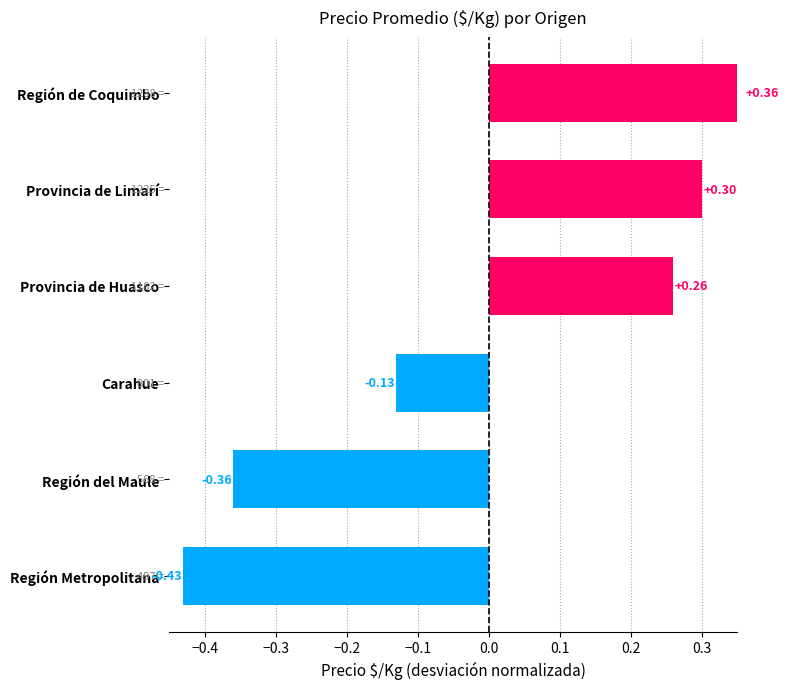

What is the maximum value shown in the chart?

0.4